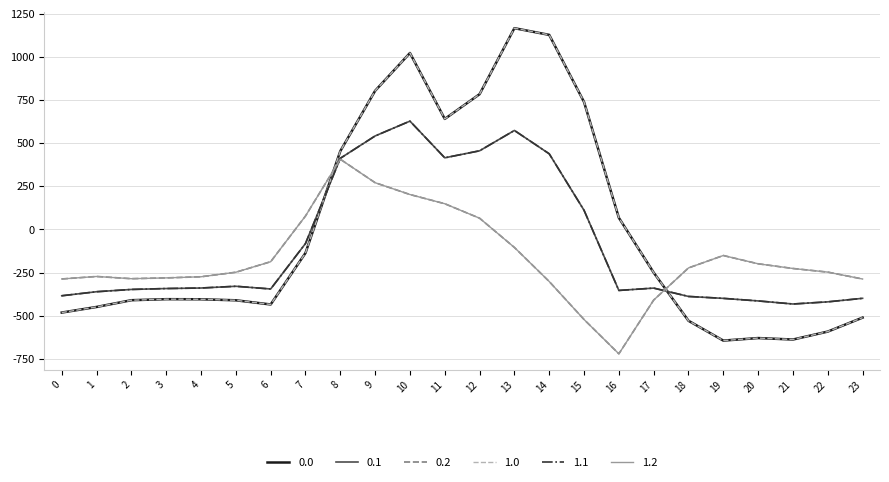

Reading right to left, list all the values displayed in this chart.

0.0: -511.3	-592.3	-638.4	-629.9	-644.5	-529.6	-250.3	67.6	739.0	1128.3	1167.2	784.4	640.9	1023.2	804.0	454.2	-136.4	-435.0	-410.8	-404.9	-404.4	-410.3	-449.5	-482.0
0.1: -399.4	-419.9	-432.4	-414.5	-399.7	-388.5	-340.1	-353.7	111.1	438.6	574.0	456.1	415.4	628.1	542.1	412.6	-81.6	-345.2	-329.5	-339.6	-342.7	-347.9	-361.1	-384.6
0.2: -287.5	-247.4	-226.4	-199.2	-151.1	-223.1	-409.5	-721.2	-522.2	-301.9	-104.4	65.2	149.1	202.5	271.1	407.2	77.9	-187.1	-248.1	-274.4	-281.0	-285.5	-272.7	-287.1
1.0: -511.3	-592.3	-638.4	-629.9	-644.5	-529.6	-250.3	67.6	739.0	1128.3	1167.2	784.4	640.9	1023.2	804.0	454.2	-136.4	-435.0	-410.8	-404.9	-404.4	-410.3	-449.5	-482.0
1.1: -399.4	-419.9	-432.4	-414.5	-399.7	-388.5	-340.1	-353.7	111.1	438.6	574.0	456.1	415.4	628.1	542.1	412.6	-81.6	-345.2	-329.5	-339.6	-342.7	-347.9	-361.1	-384.6
1.2: -287.5	-247.4	-226.4	-199.2	-151.1	-223.1	-409.5	-721.2	-522.2	-301.9	-104.4	65.2	149.1	202.5	271.1	407.2	77.9	-187.1	-248.1	-274.4	-281.0	-285.5	-272.7	-287.1